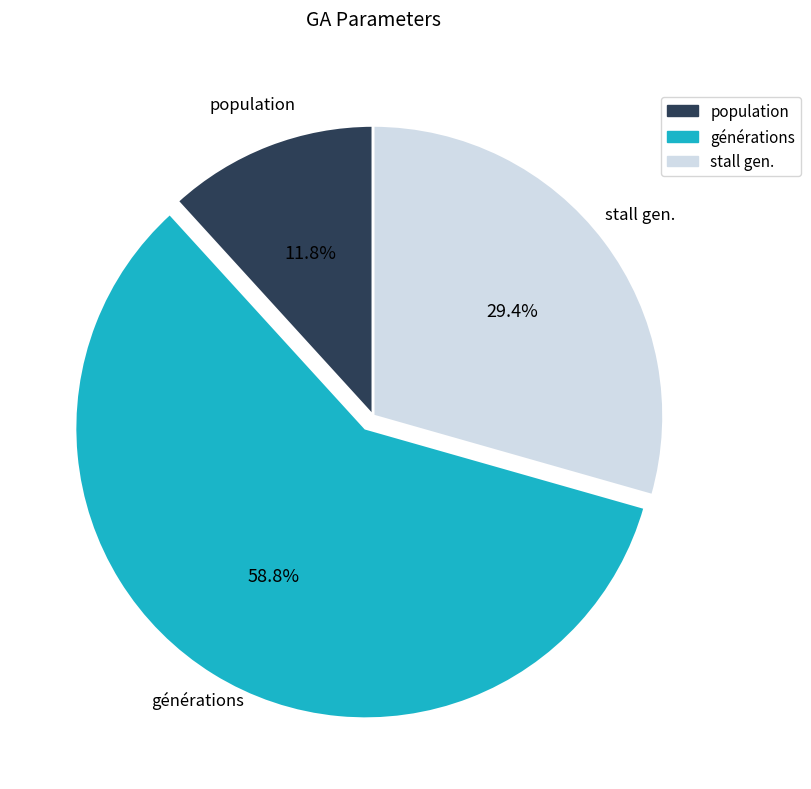

True or false: stall gen. accounts for 40% of the total.

False